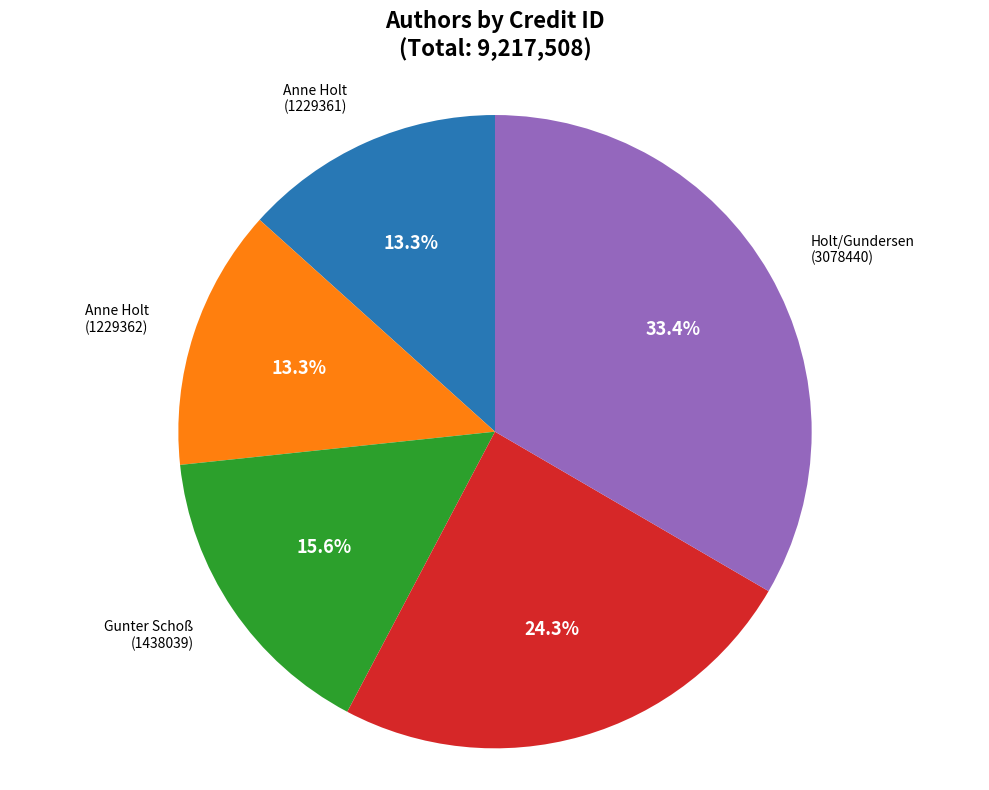

To the nearest percent, what is the difference between the largest and smallest slice percentages?

20%